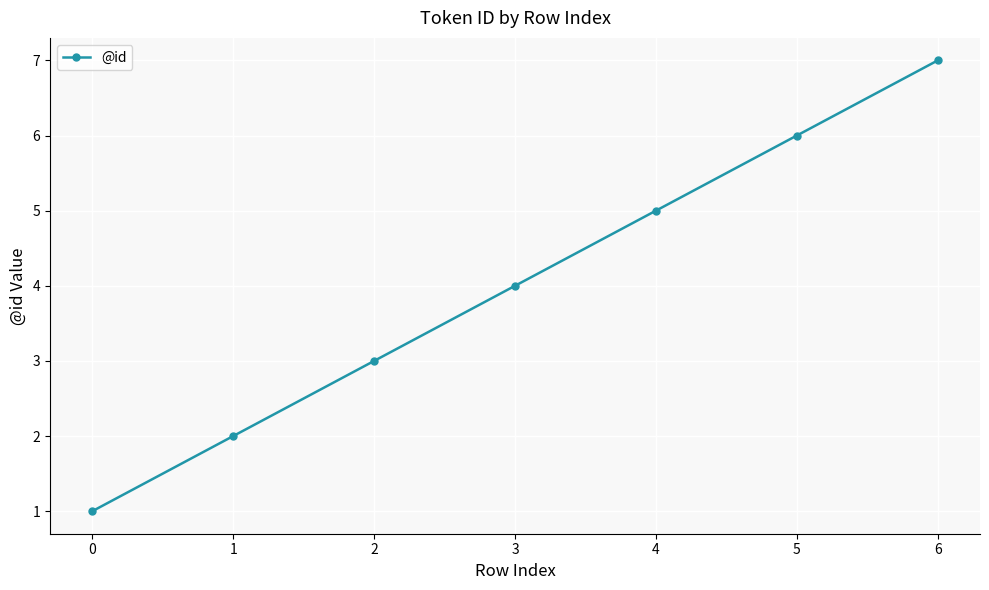

Between 0 and 4, which is larger?

4